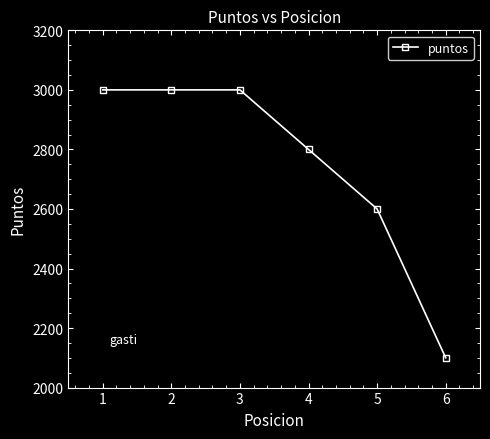

Is it true that the value at 2 is 3000?

True